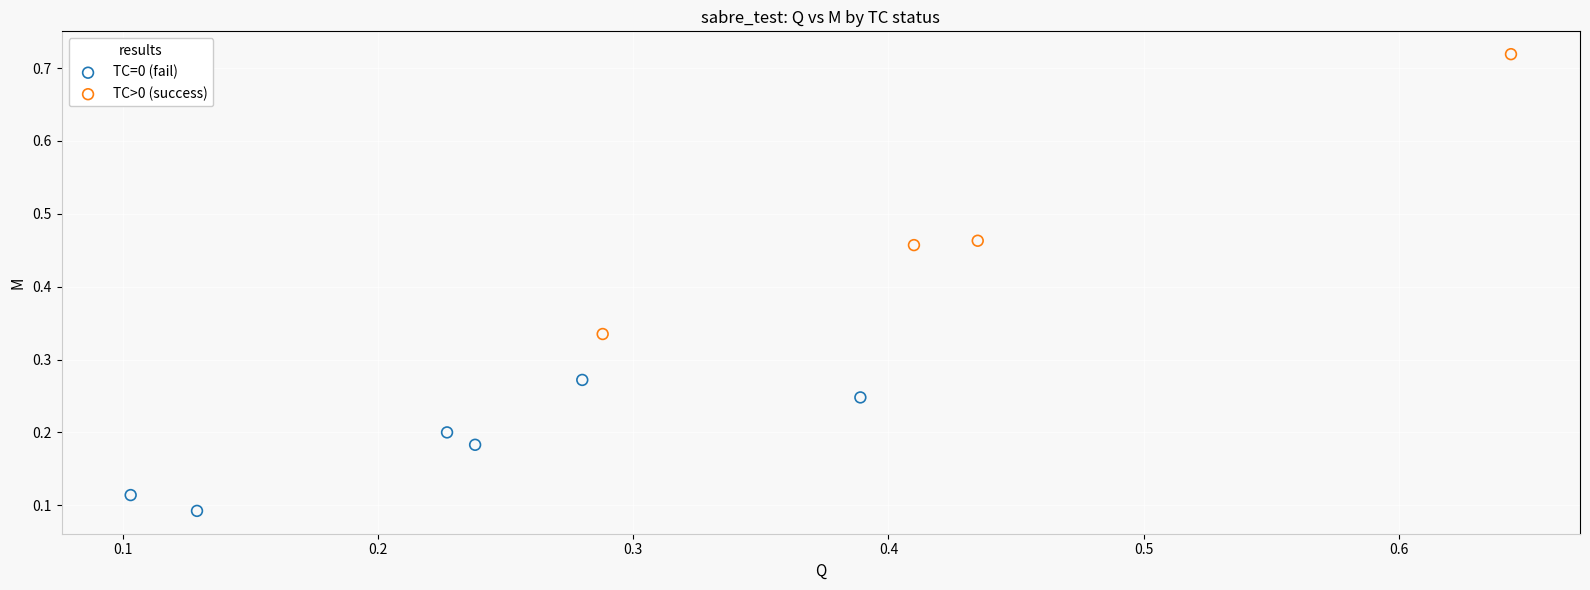

Which series reaches the maximum Y coordinate?

TC>0 (success)